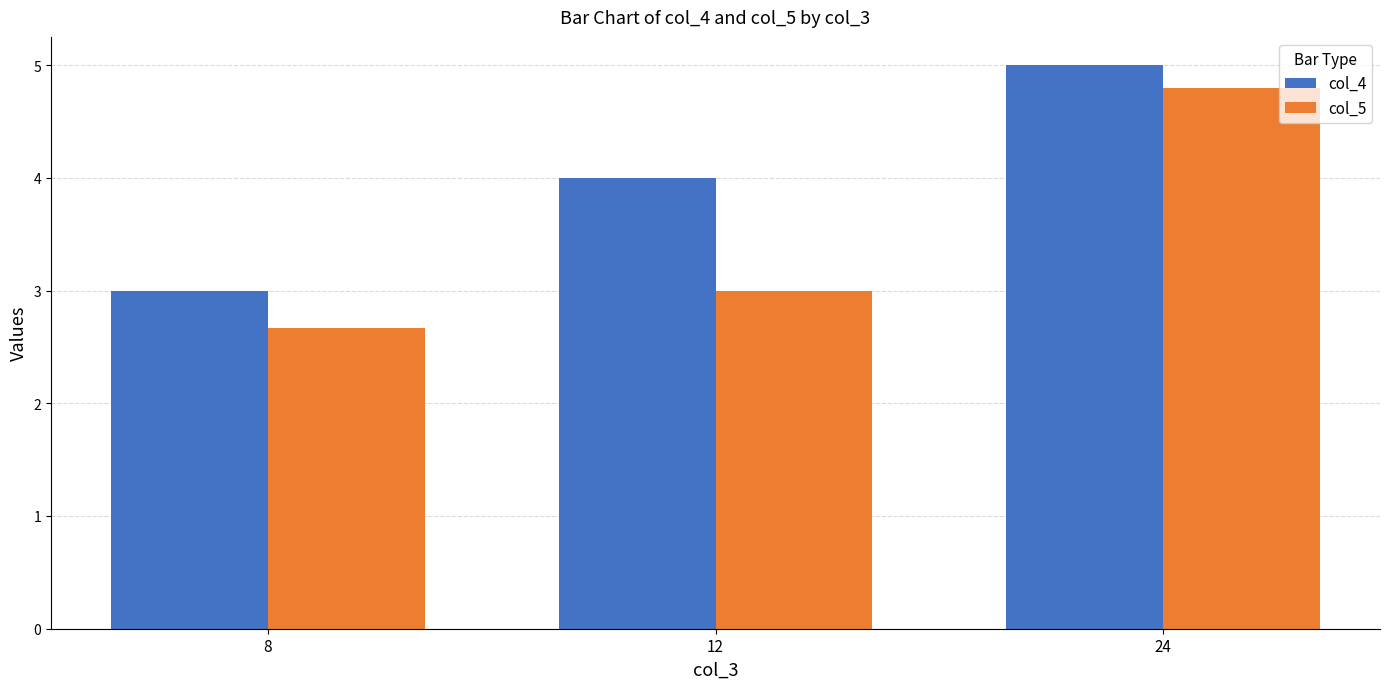

What is the maximum value for col_5?

4.8